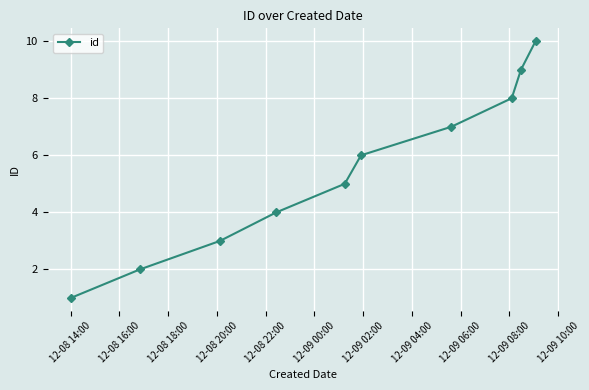

What is the maximum value shown in the chart?

10